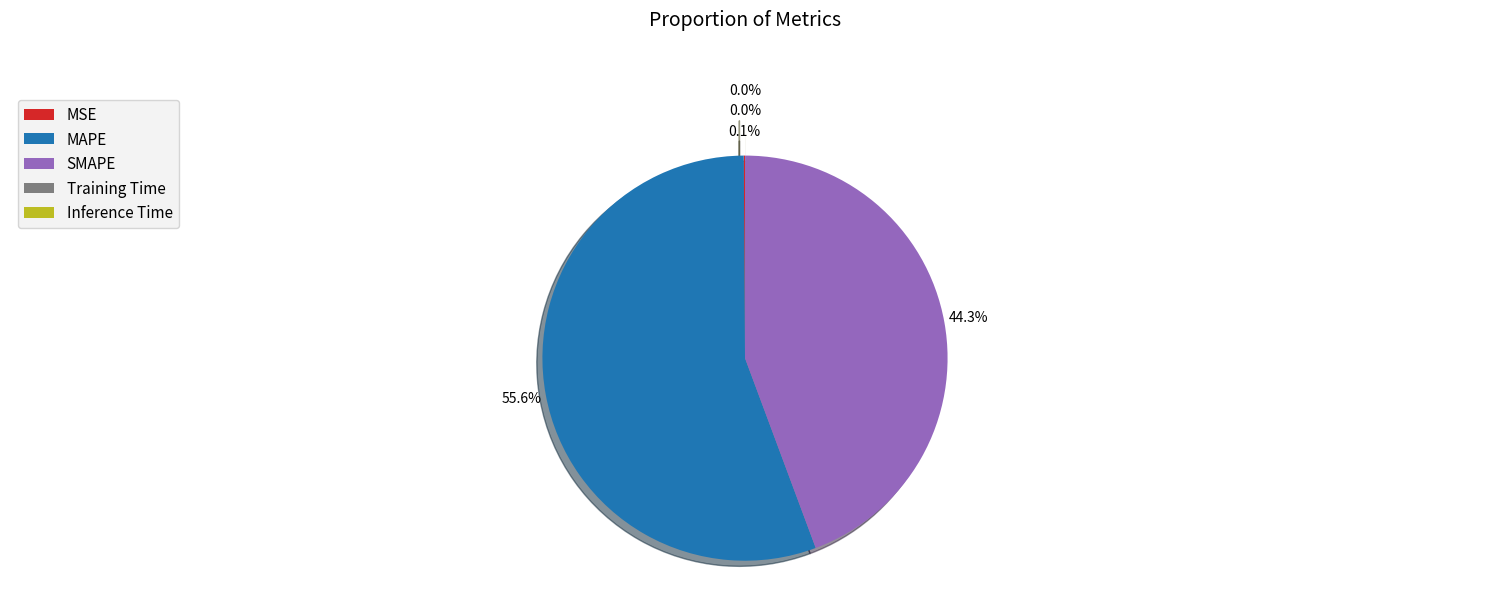

Which slice is the largest?

MAPE